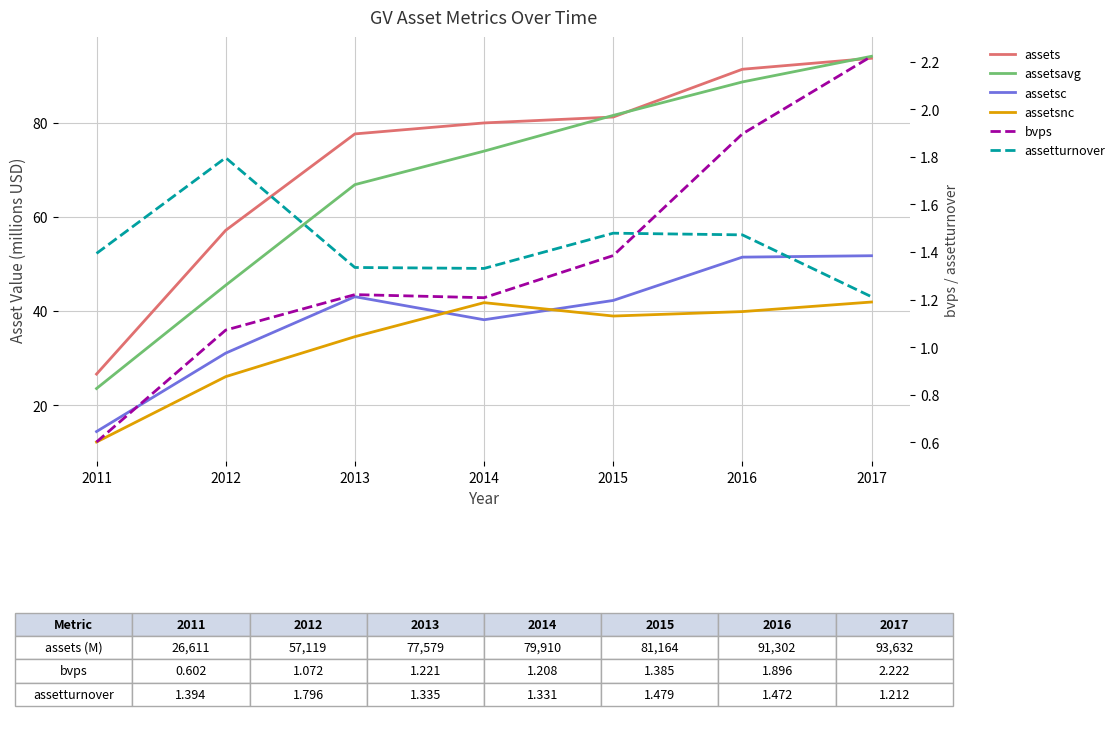

How many lines are shown in the chart?

6